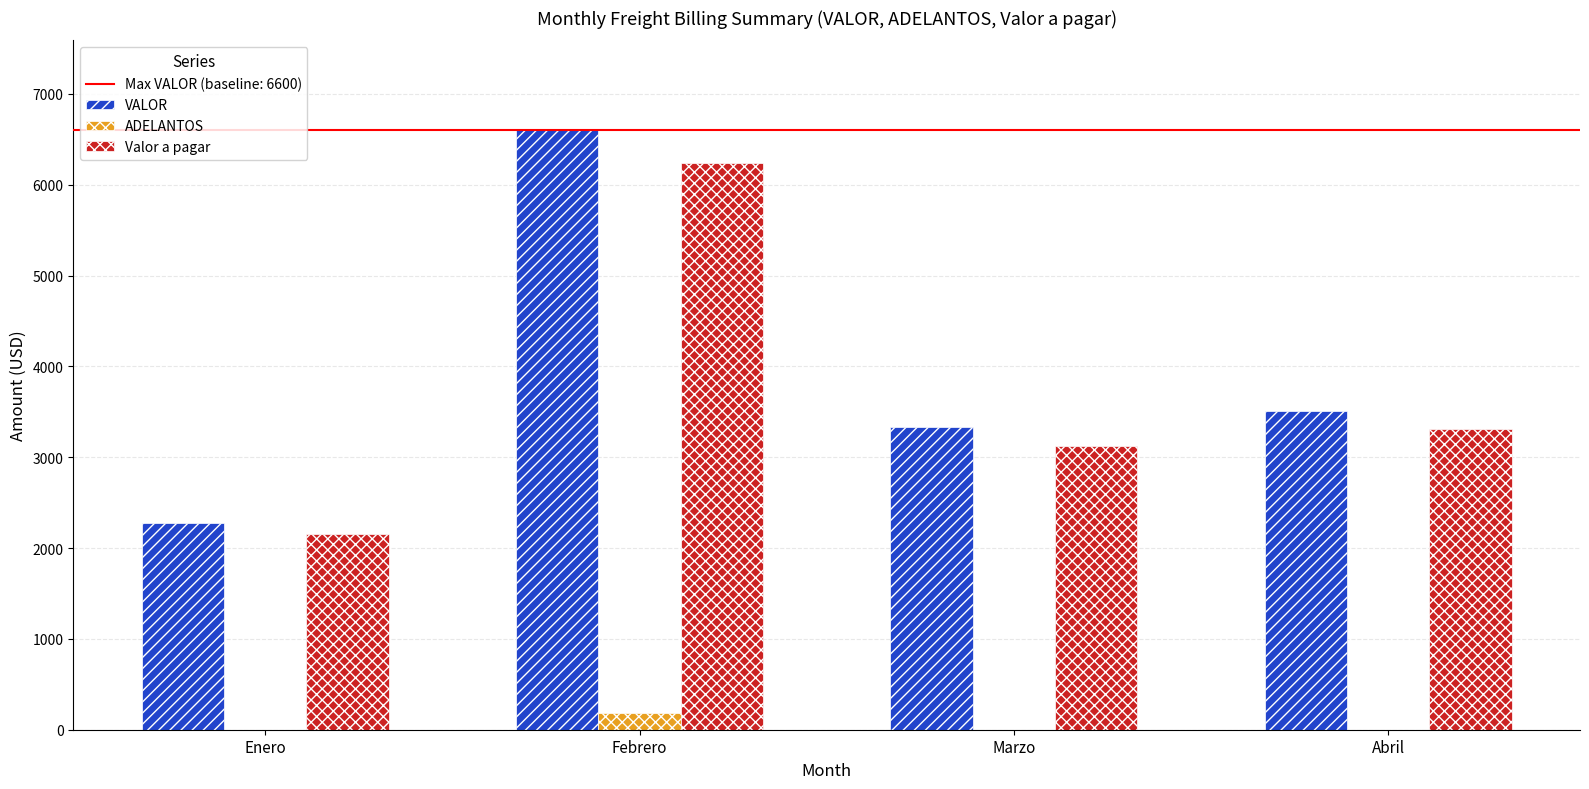

What is the sum of all VALOR values?

15720